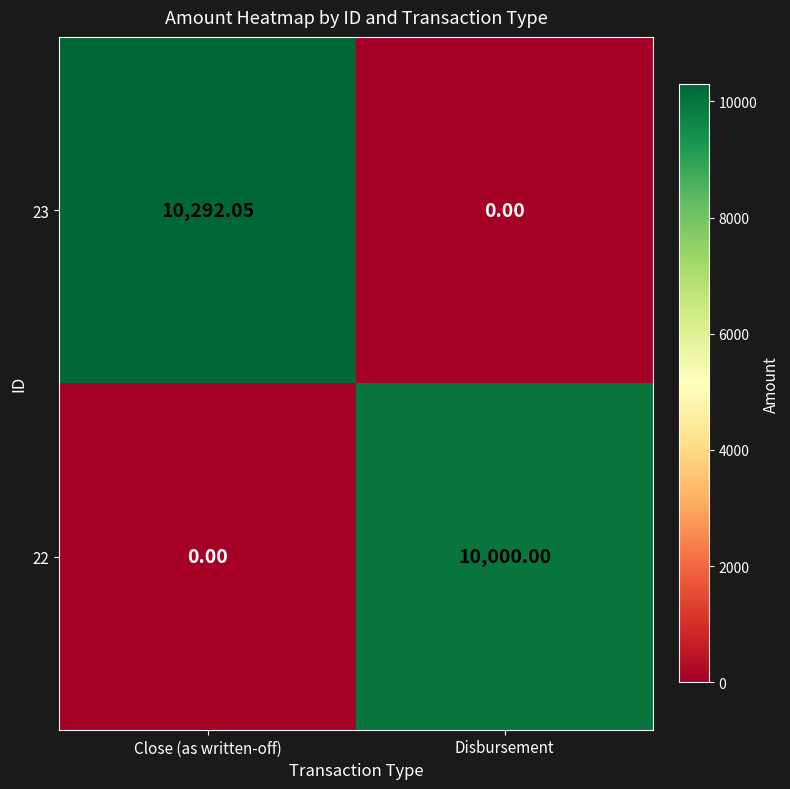

Rank the series by their average value, from highest to lowest.

23, 22